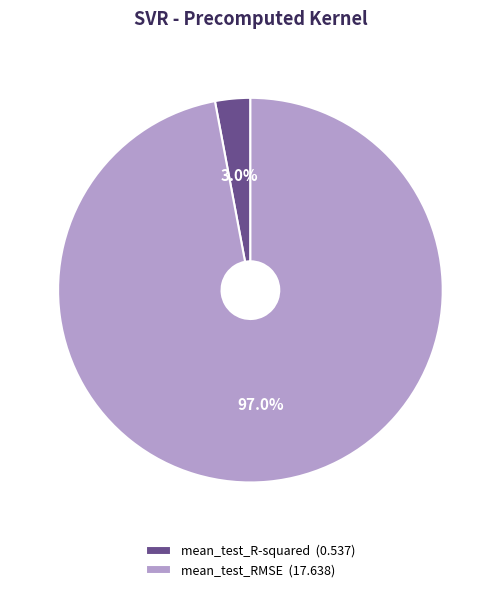

True or false: mean_test_RMSE accounts for 89% of the total.

False